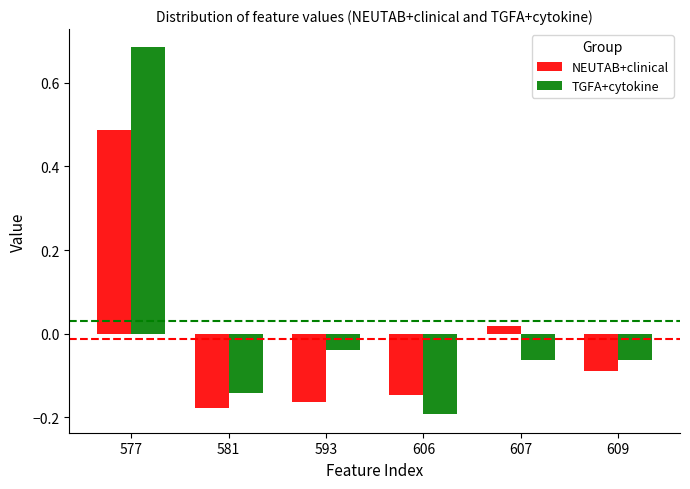

Where is NEUTAB+clinical nearest to the value 0?

607